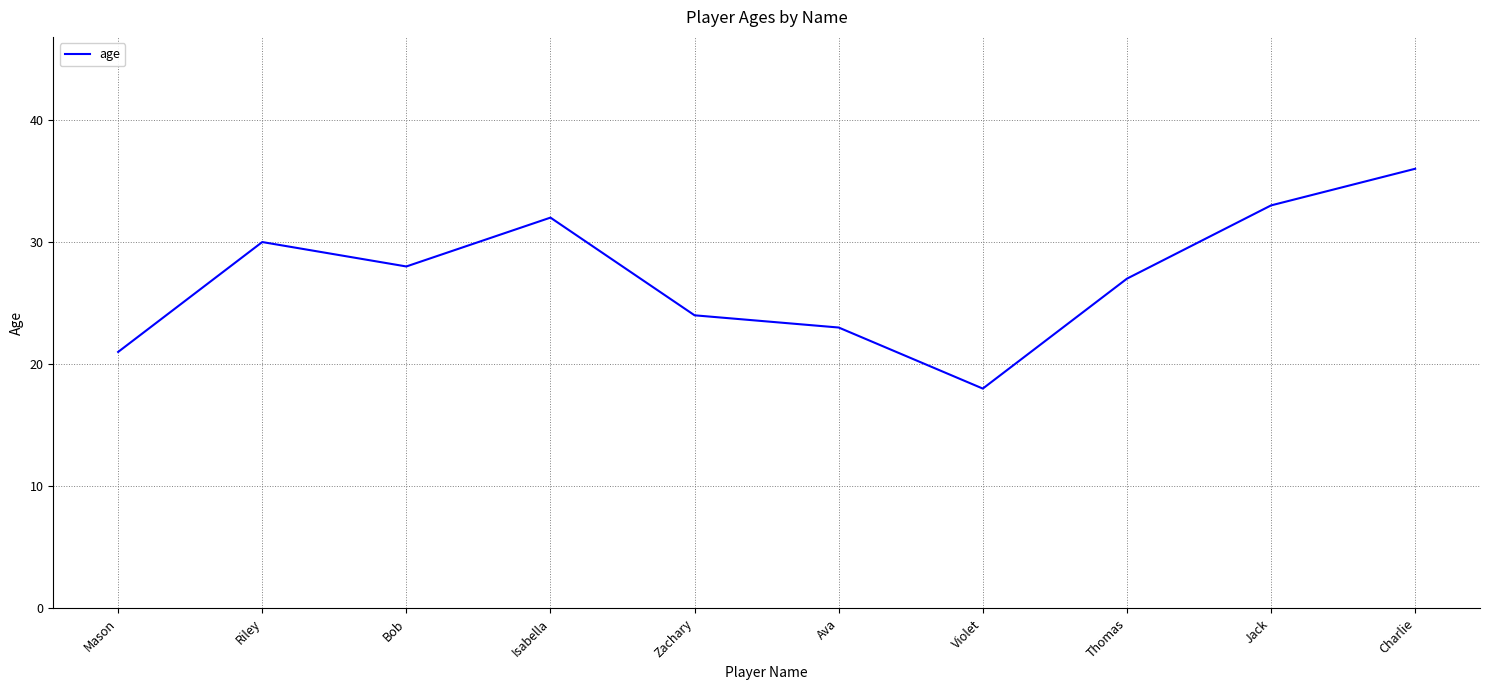

What position from the left is Violet?

7